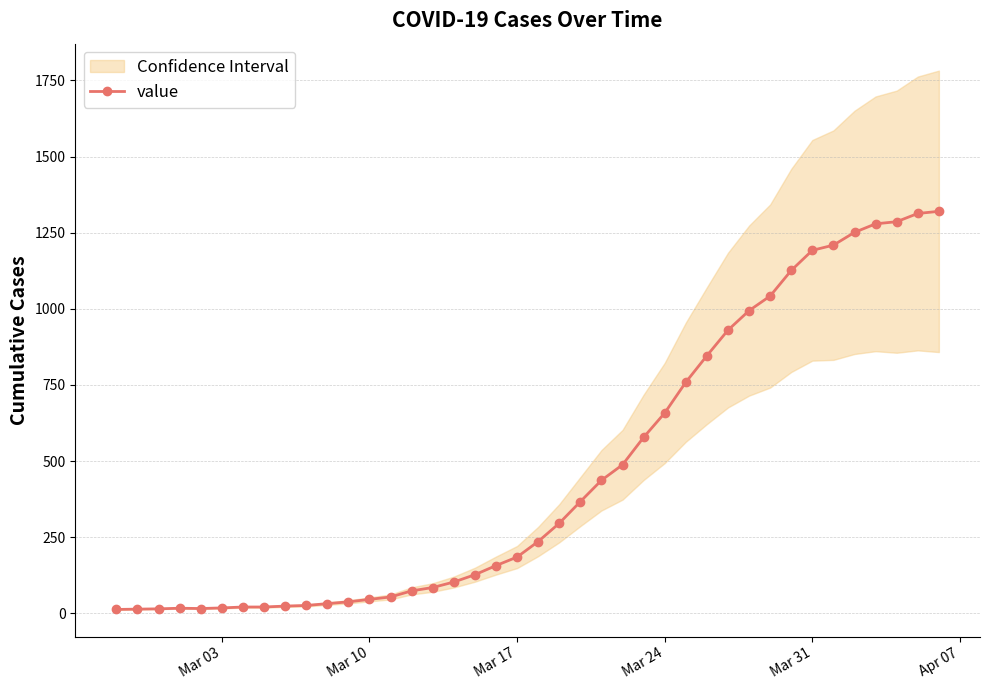

How many values in the value series are below 236?

20